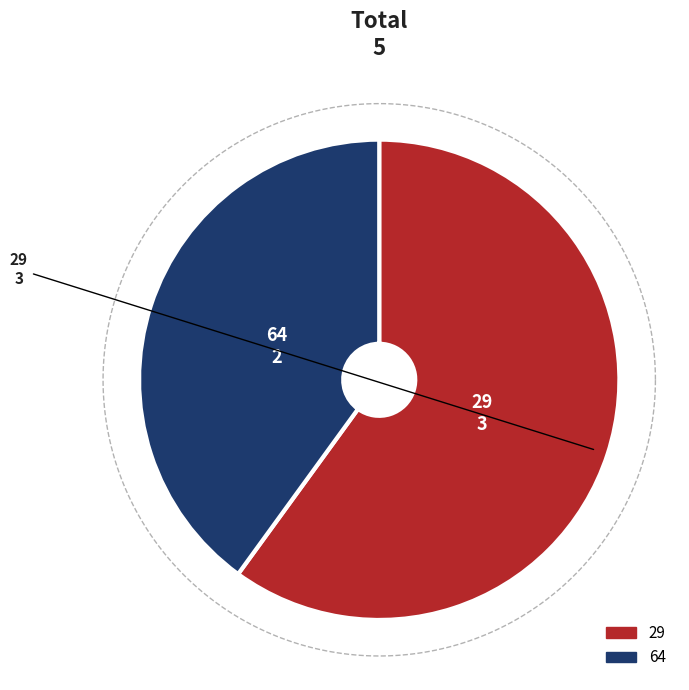

What is the smallest slice in the pie chart?

64